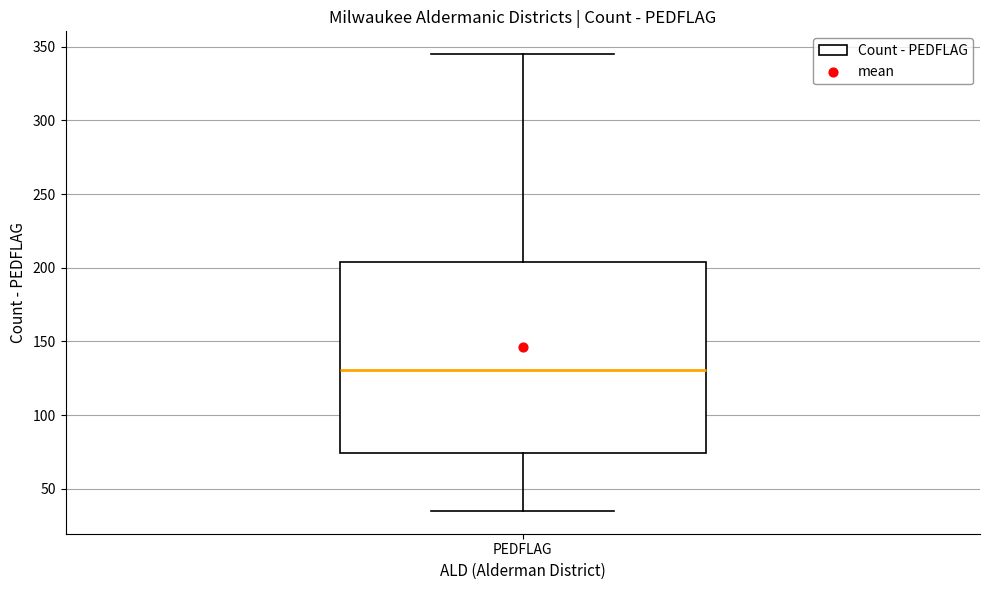

Transcribe this box plot: give where the median line is, the range the box spans, and where the two whiskers end, as read against the y-axis. The values are not printed on the chart, so give them approximately, as read against the axis.

median 130, box 75 to 205, whiskers 35 to 345